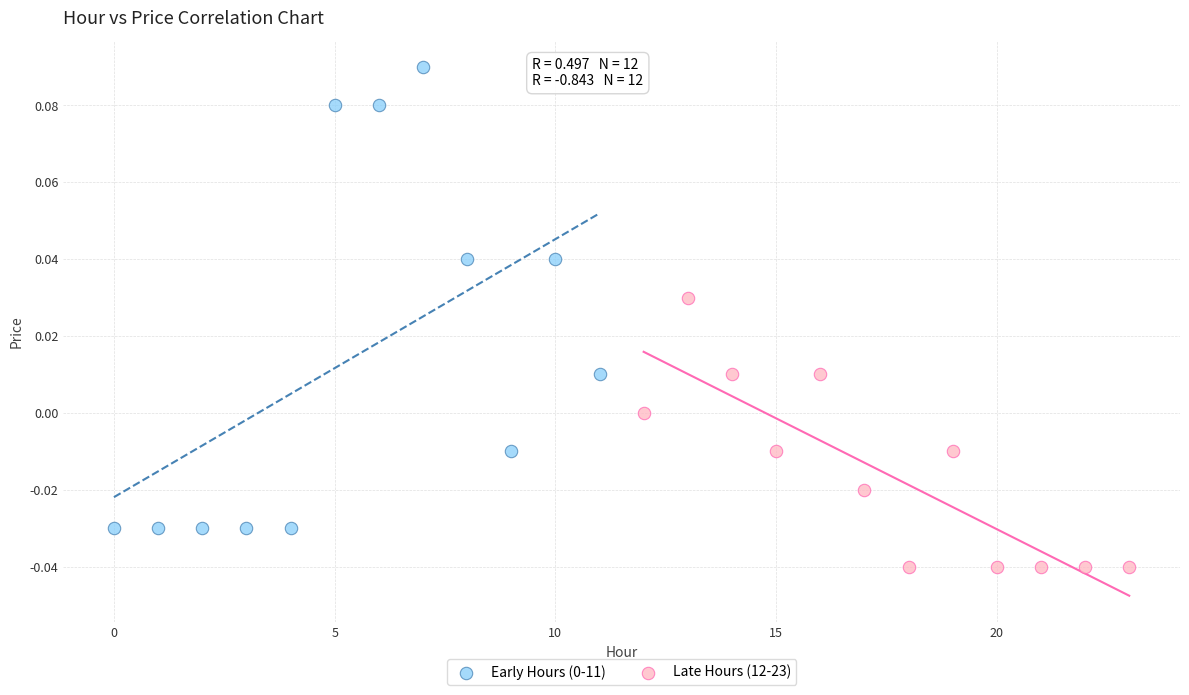

Which series contains the lowest Y value?

Late Hours (12-23)